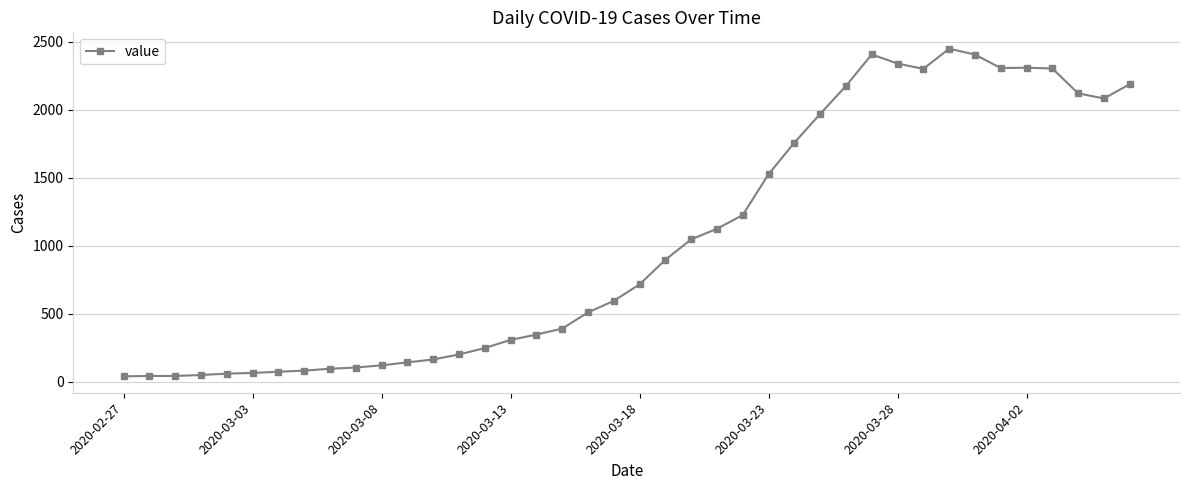

True or false: there are more than 1 points higher than both neighbors.

True